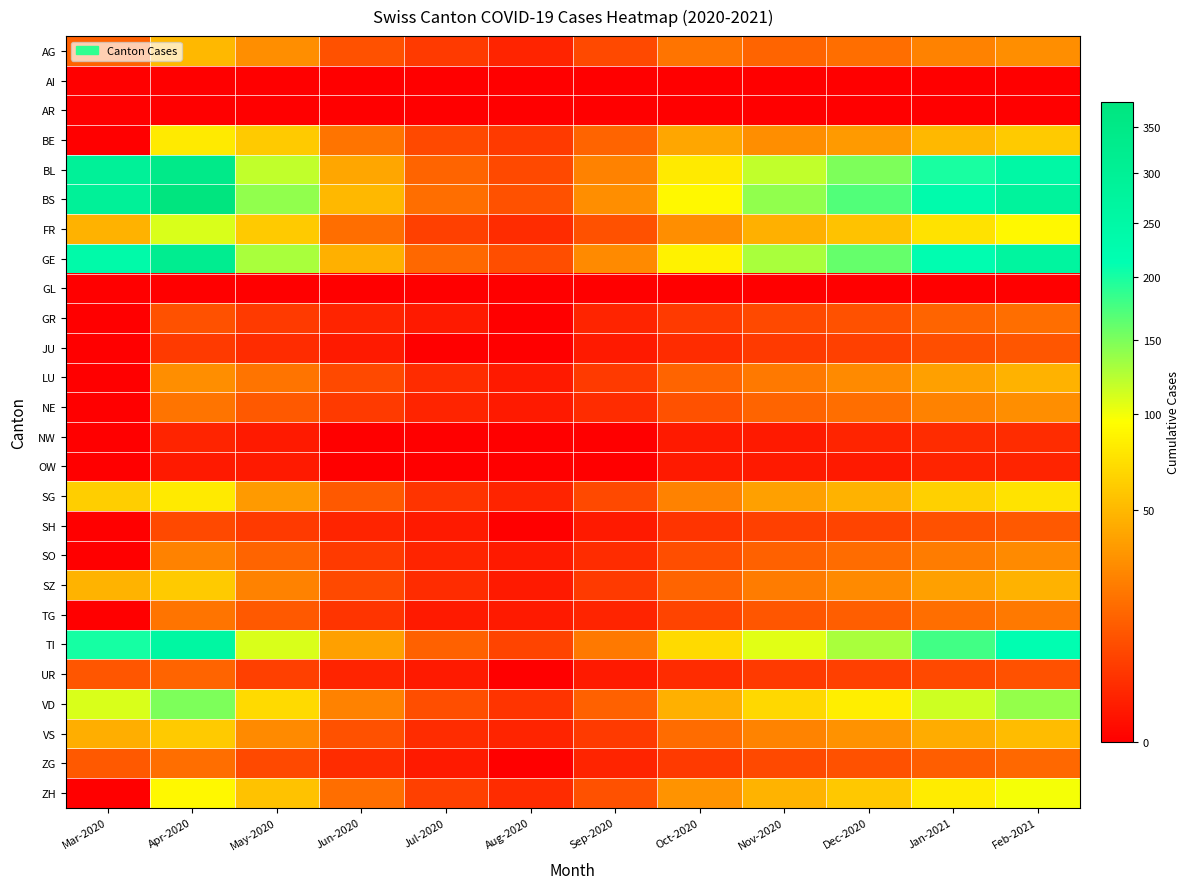

At which category does the chart reach its peak across all series?

Apr-2020